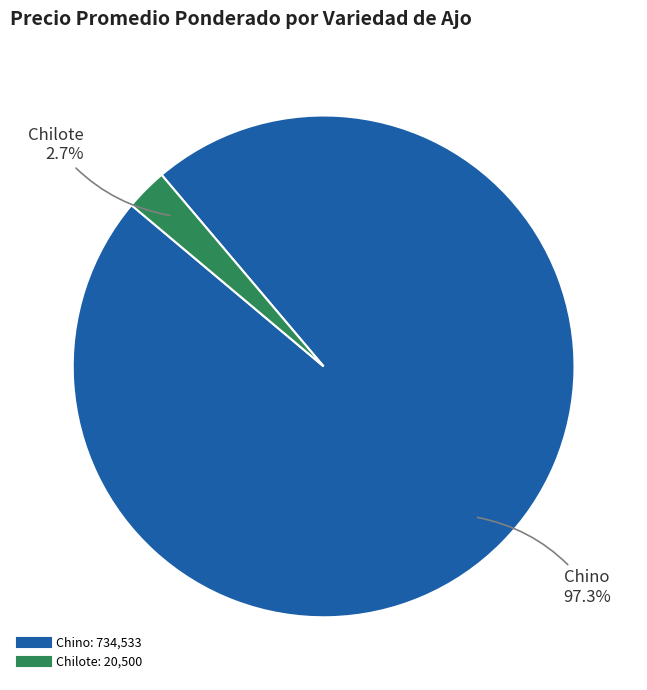

Is there a majority slice in this chart?

Yes